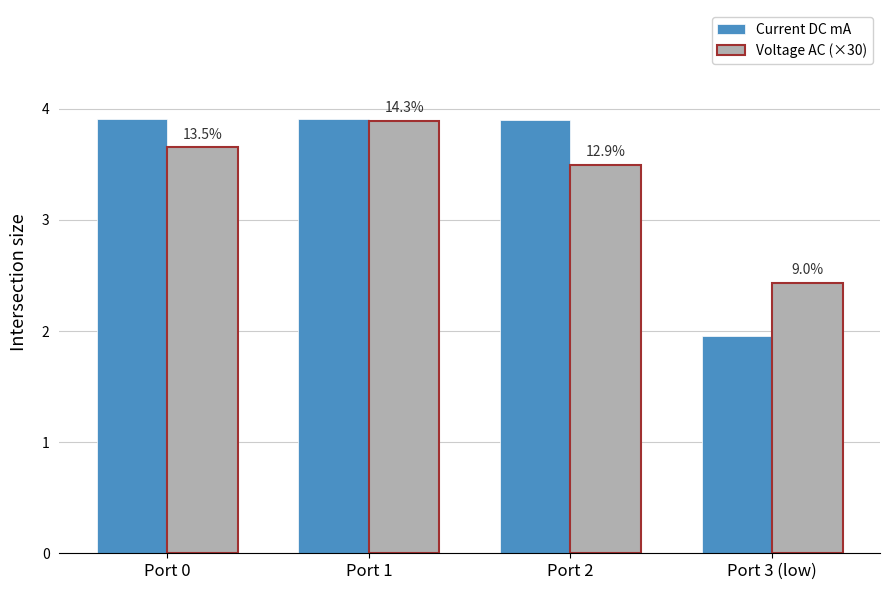

How many bars are there in each group?

2